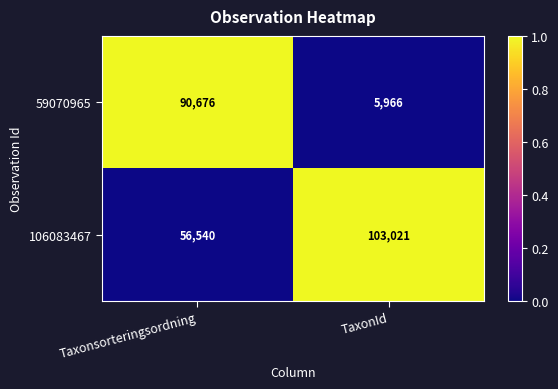

Reading left to right, what are all the values shown in this chart?

59070965: Taxonsorteringsordning=90676	TaxonId=5966
106083467: Taxonsorteringsordning=56540	TaxonId=103021